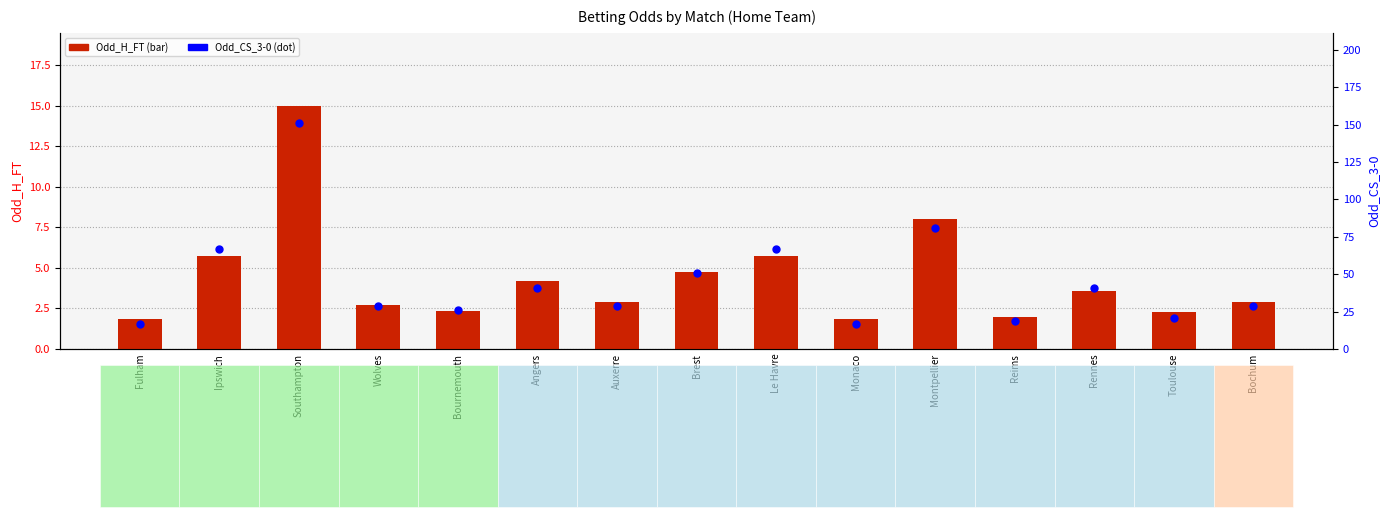

Which series has the largest total across all categories?

Odd_CS_3-0